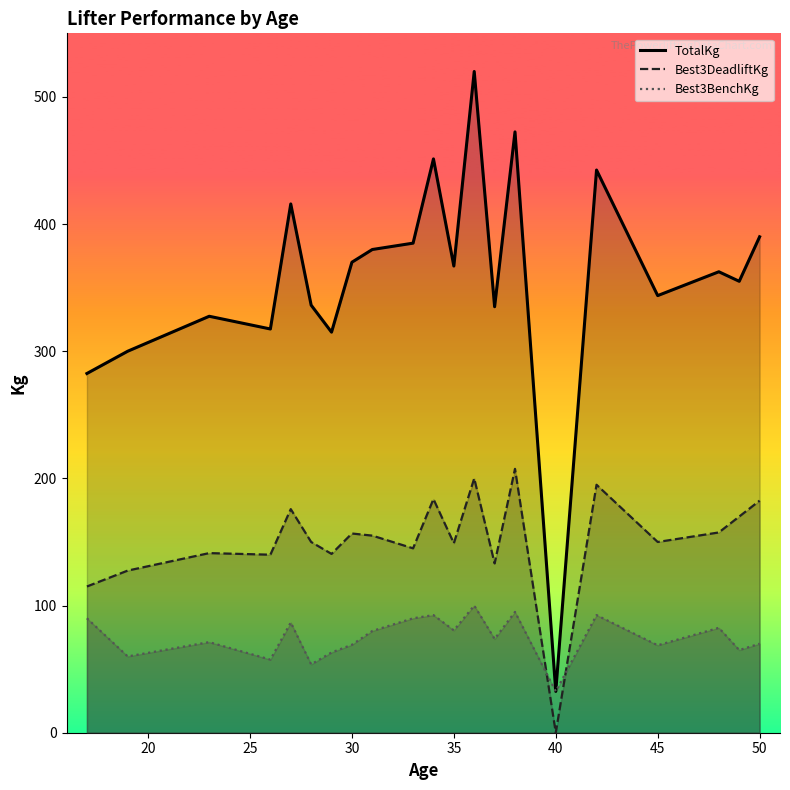

Does the chart display data point markers on the line(s)?

No